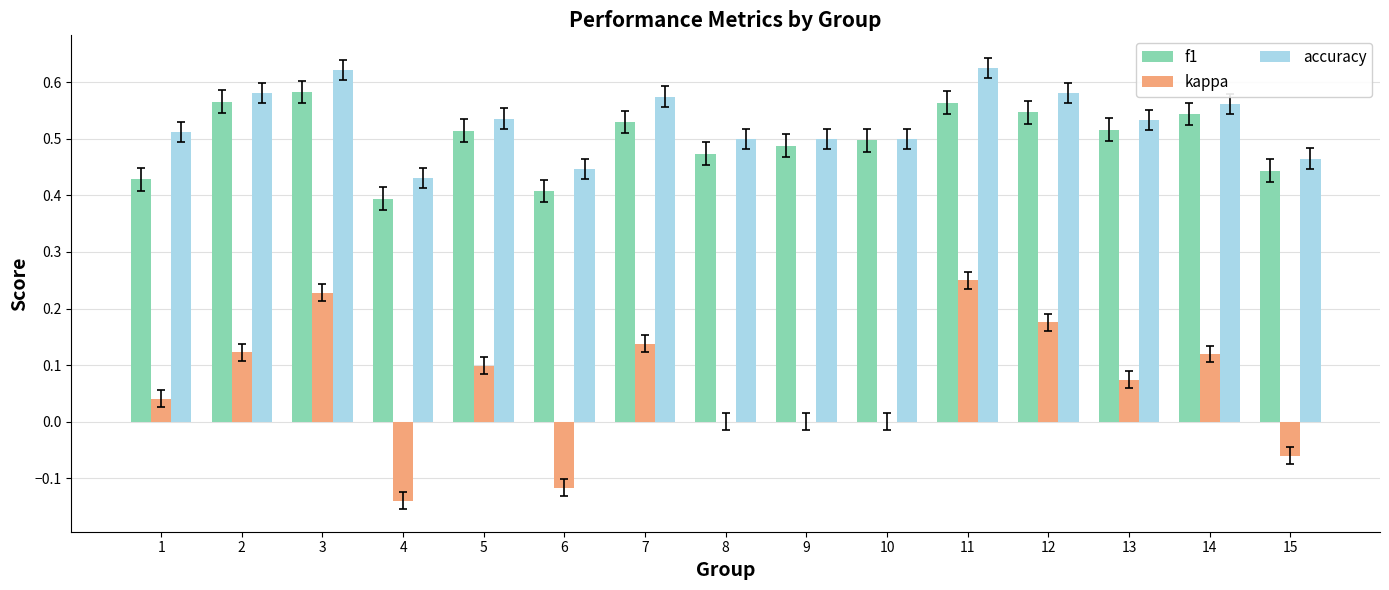

The value of f1 at 4 is 0.4. True or false?

True